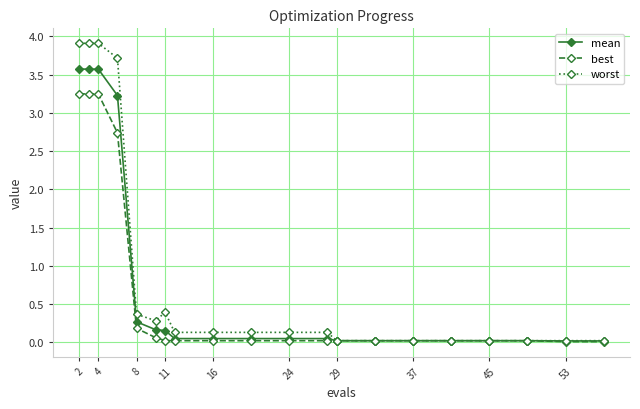

What is the difference between the second highest and minimum values in the mean series?

3.6